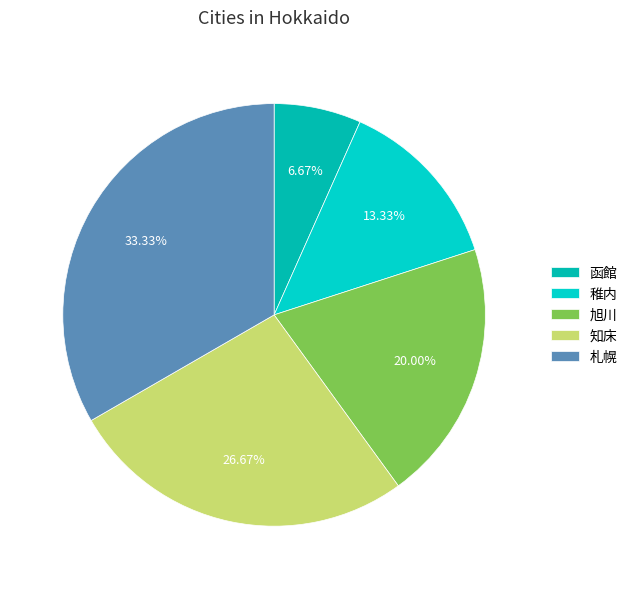

Which slice is the smallest?

函館